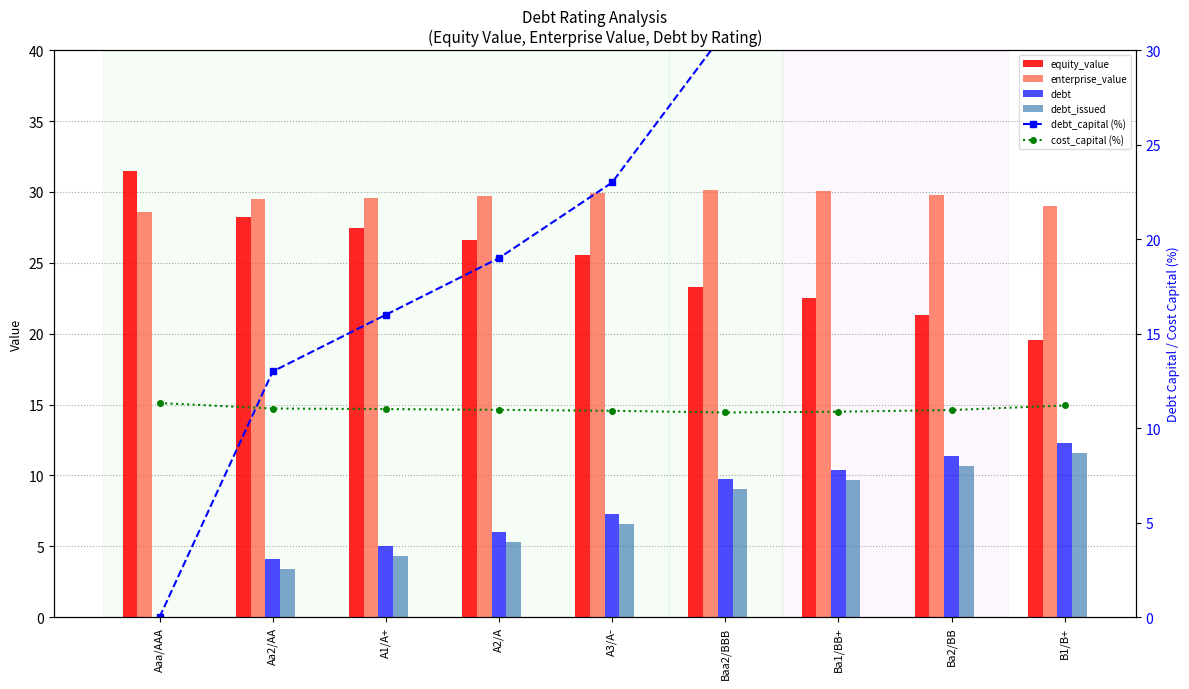

What is the difference between the second highest and minimum values in the debt_capital (%) series?

36.0